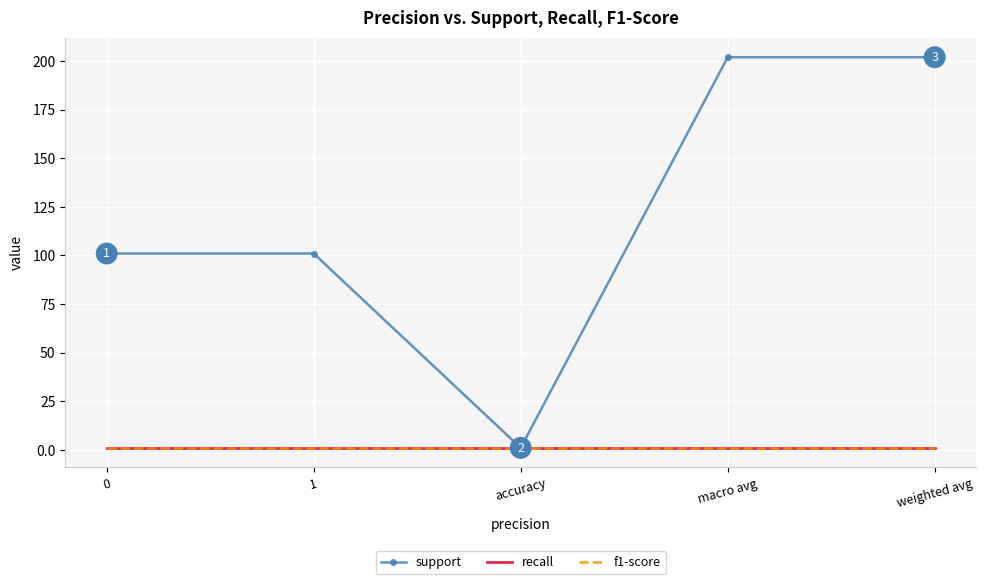

The support series shows 101 at 1. True or false?

True